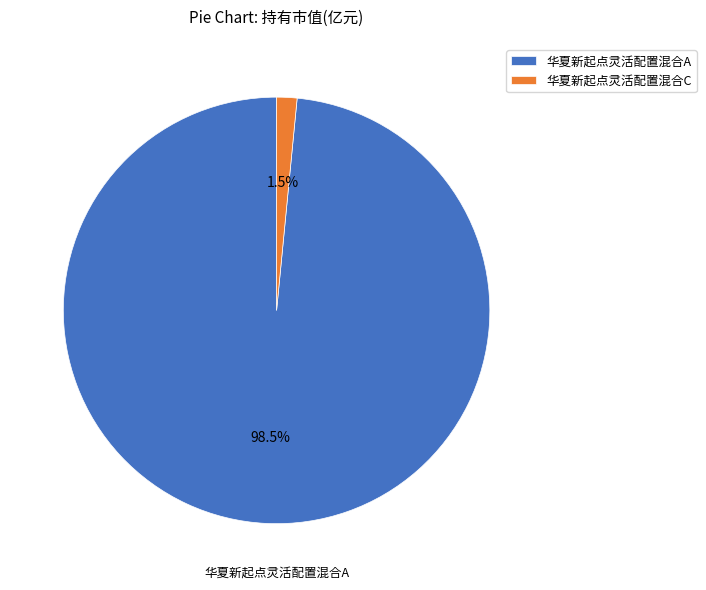

What percentage is NOT represented by 华夏新起点灵活配置混合A?

1.5%